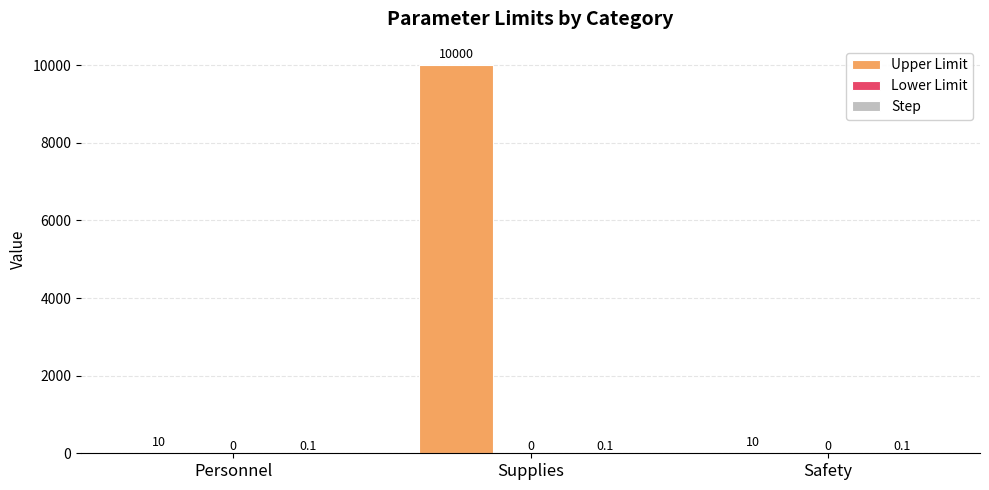

What is the sum of all Upper Limit values?

10020.0